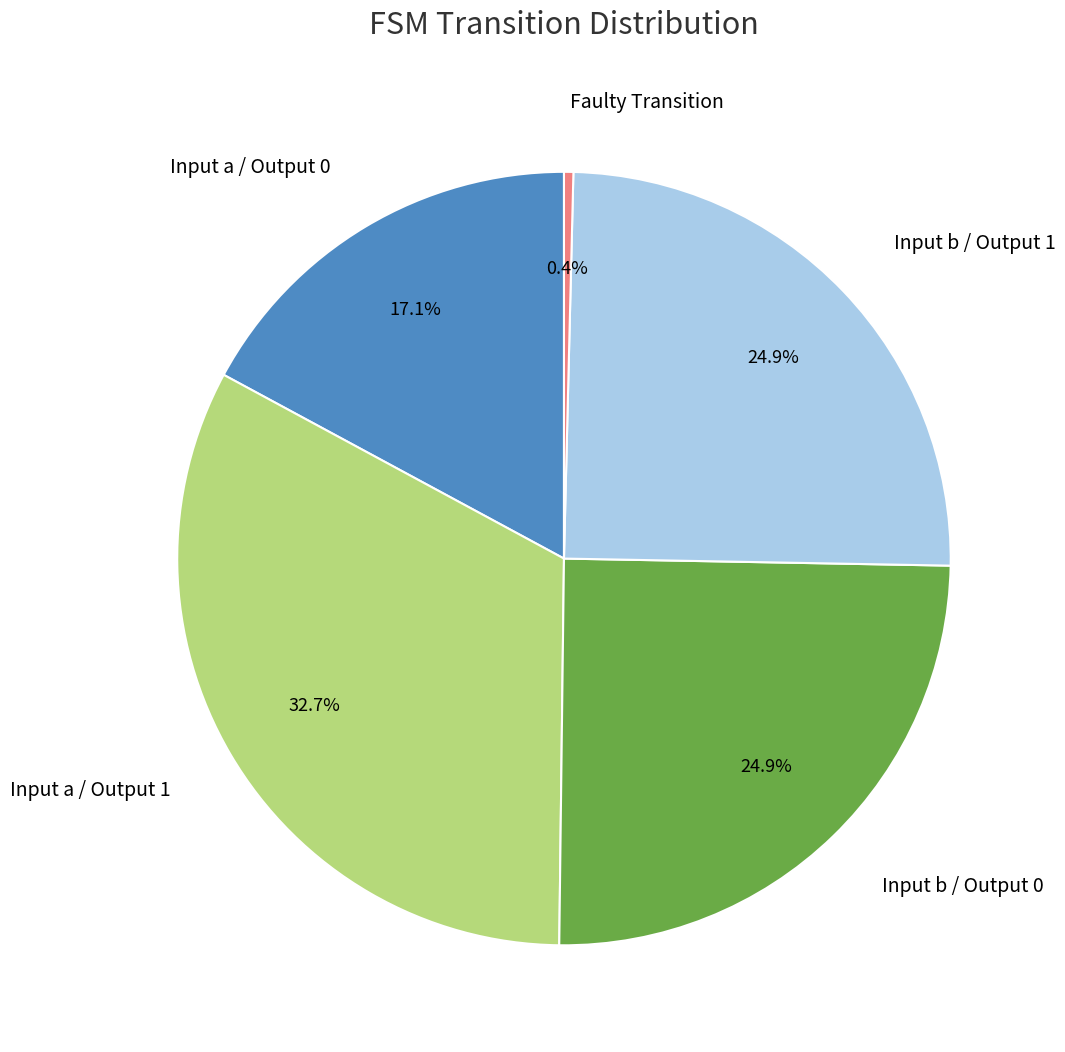

Is there any slice that represents more than half of the pie?

No